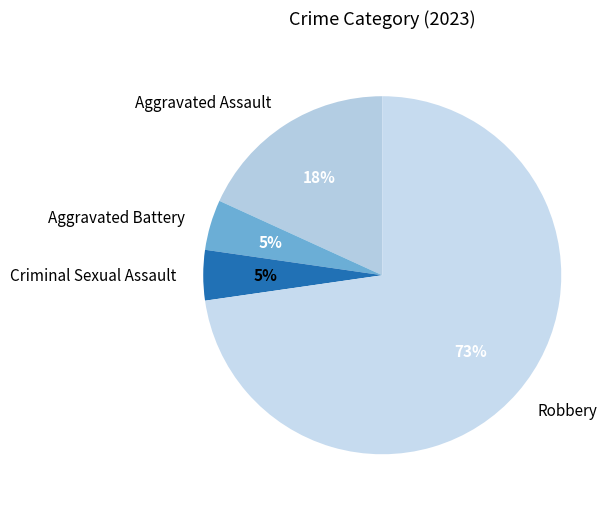

Does any single category account for the majority?

Yes